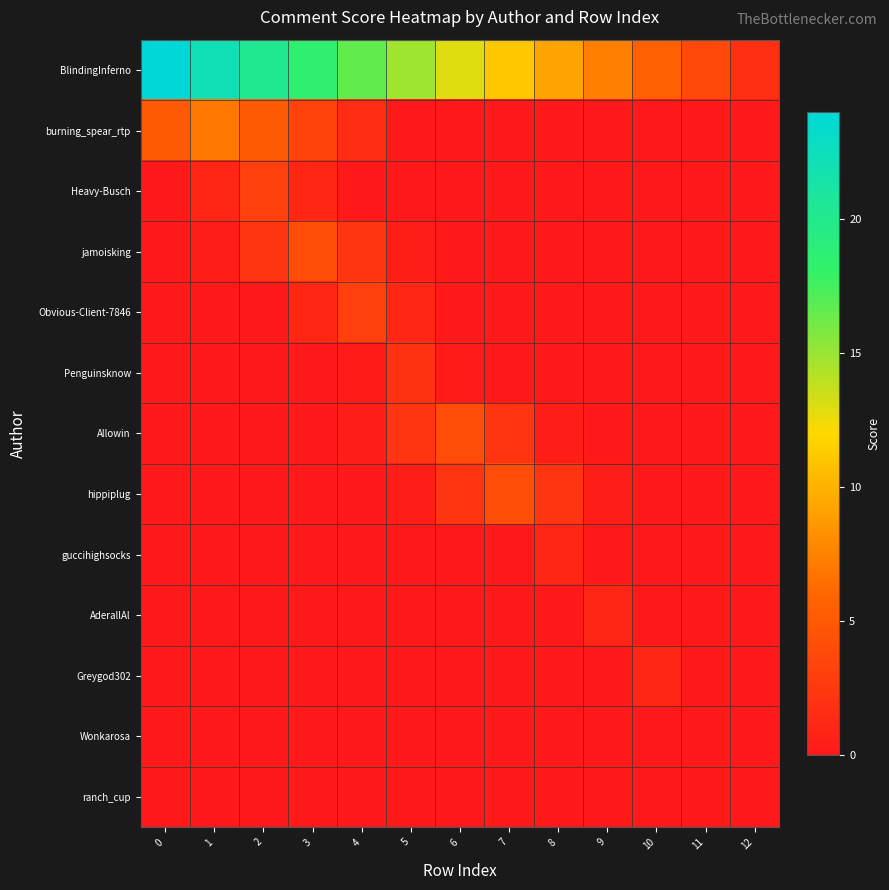

Reading left to right, list all the values displayed in this chart.

BlindingInferno: 0=24.0	1=22.2	2=20.3	3=18.5	4=16.6	5=14.8	6=12.9	7=11.1	8=9.2	9=7.4	10=5.5	11=3.7	12=1.8
burning_spear_rtp: 0=5.2	1=7.0	2=5.2	3=3.3	4=1.5	5=0.0	6=0.0	7=0.0	8=0.0	9=0.0	10=0.0	11=0.0	12=0.0
Heavy-Busch: 0=0.0	1=1.2	2=3.0	3=1.2	4=0.0	5=0.0	6=0.0	7=0.0	8=0.0	9=0.0	10=0.0	11=0.0	12=0.0
jamoisking: 0=0.0	1=0.3	2=2.2	3=4.0	4=2.2	5=0.3	6=0.0	7=0.0	8=0.0	9=0.0	10=0.0	11=0.0	12=0.0
Obvious-Client-7846: 0=0.0	1=0.0	2=0.0	3=1.2	4=3.0	5=1.2	6=0.0	7=0.0	8=0.0	9=0.0	10=0.0	11=0.0	12=0.0
Penguinsknow: 0=0.0	1=0.0	2=0.0	3=0.0	4=0.2	5=2.0	6=0.2	7=0.0	8=0.0	9=0.0	10=0.0	11=0.0	12=0.0
Allowin: 0=0.0	1=0.0	2=0.0	3=0.0	4=0.3	5=2.2	6=4.0	7=2.2	8=0.3	9=0.0	10=0.0	11=0.0	12=0.0
hippiplug: 0=0.0	1=0.0	2=0.0	3=0.0	4=0.0	5=0.3	6=2.2	7=4.0	8=2.2	9=0.3	10=0.0	11=0.0	12=0.0
guccihighsocks: 0=0.0	1=0.0	2=0.0	3=0.0	4=0.0	5=0.0	6=0.0	7=0.0	8=1.0	9=0.0	10=0.0	11=0.0	12=0.0
AderallAl: 0=0.0	1=0.0	2=0.0	3=0.0	4=0.0	5=0.0	6=0.0	7=0.0	8=0.0	9=1.0	10=0.0	11=0.0	12=0.0
Greygod302: 0=0.0	1=0.0	2=0.0	3=0.0	4=0.0	5=0.0	6=0.0	7=0.0	8=0.0	9=0.0	10=1.0	11=0.0	12=0.0
Wonkarosa: 0=0.0	1=0.0	2=0.0	3=0.0	4=0.0	5=0.0	6=0.0	7=0.0	8=0.0	9=0.0	10=0.0	11=0.0	12=0.0
ranch_cup: 0=0.0	1=0.0	2=0.0	3=0.0	4=0.0	5=0.0	6=0.0	7=0.0	8=0.0	9=0.0	10=0.0	11=0.0	12=0.0